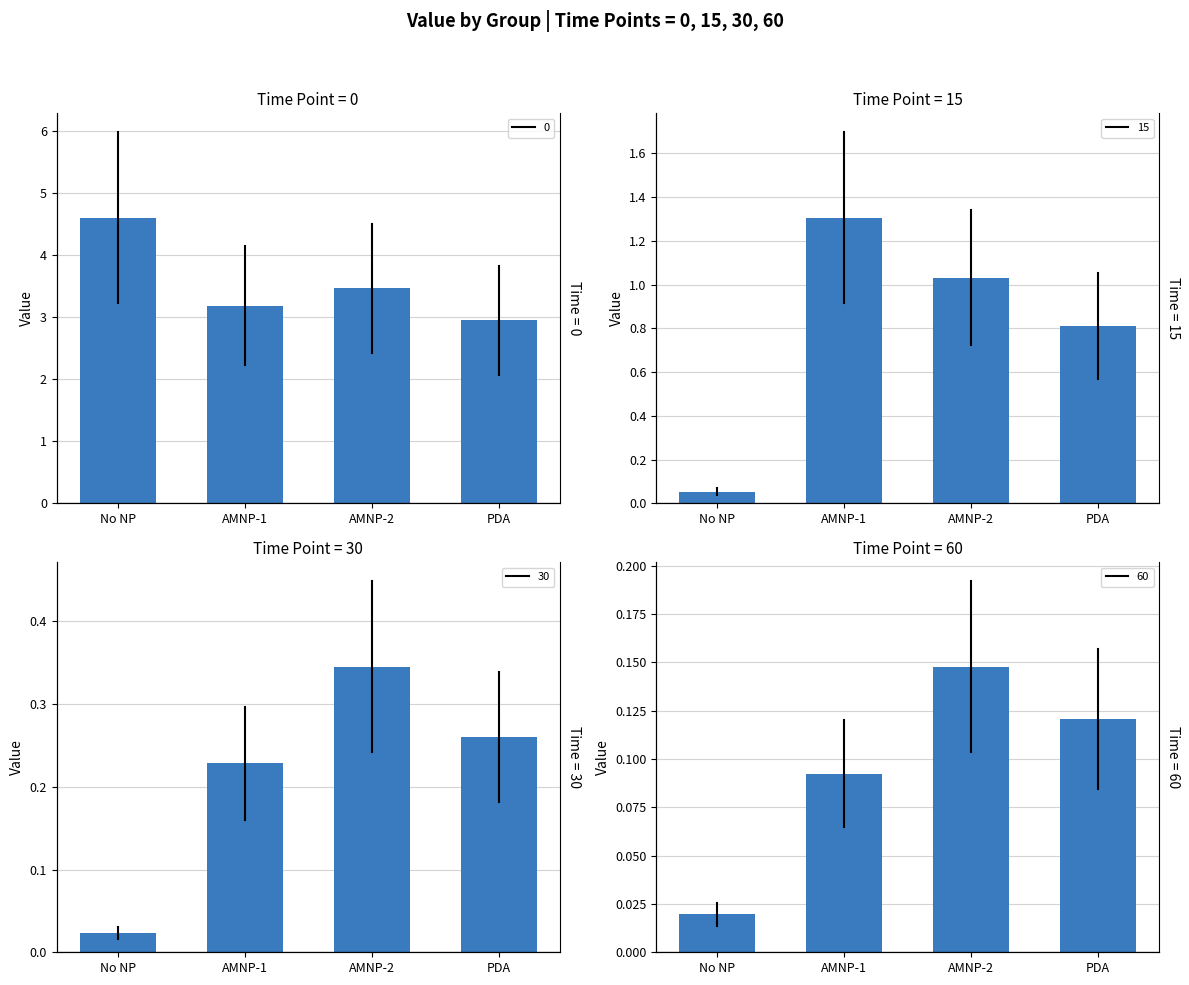

Read the 0 value at No NP.

4.6